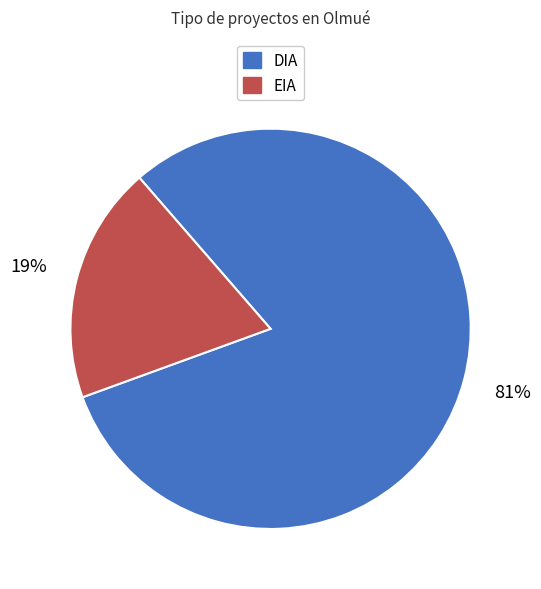

Rank the categories by value from highest to lowest.

DIA, EIA